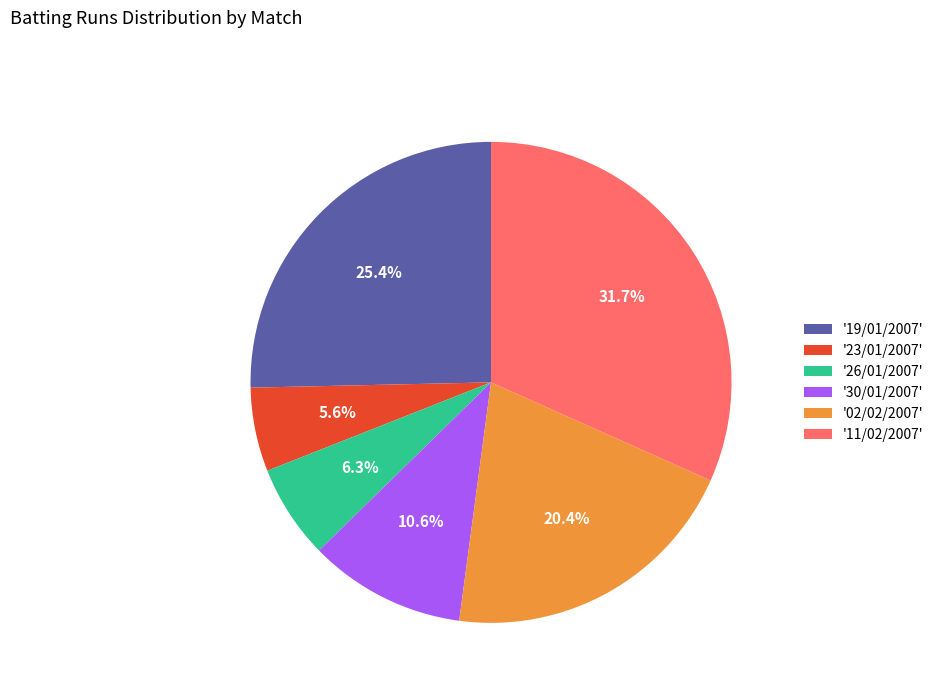

Is there a majority slice in this chart?

No